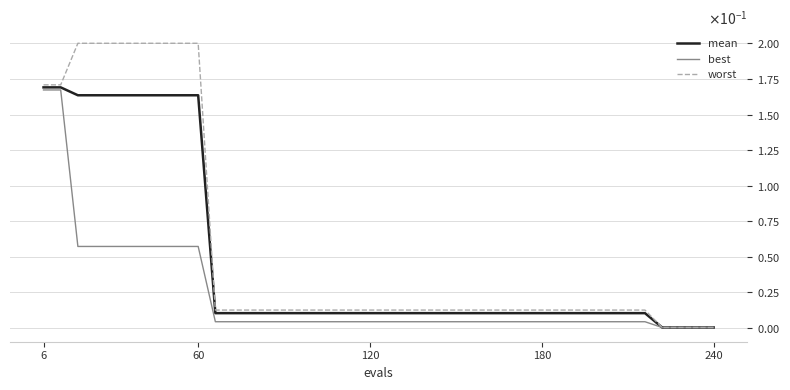

Is this an area chart (filled region under the line)?

No